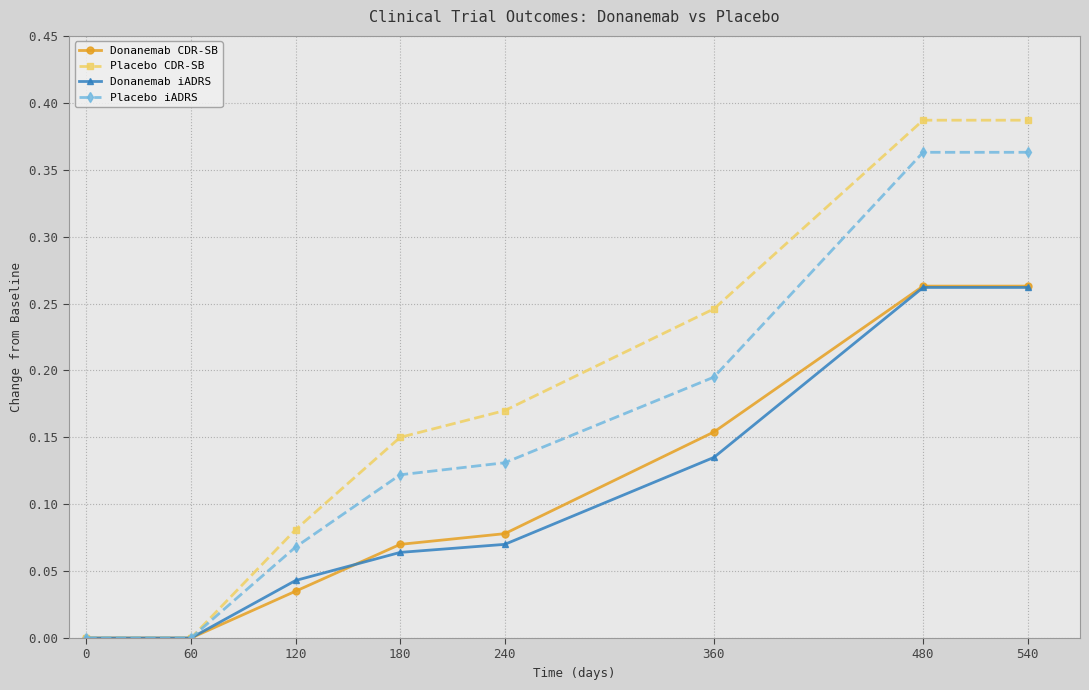

Which series has the largest total across all categories?

Placebo CDR-SB